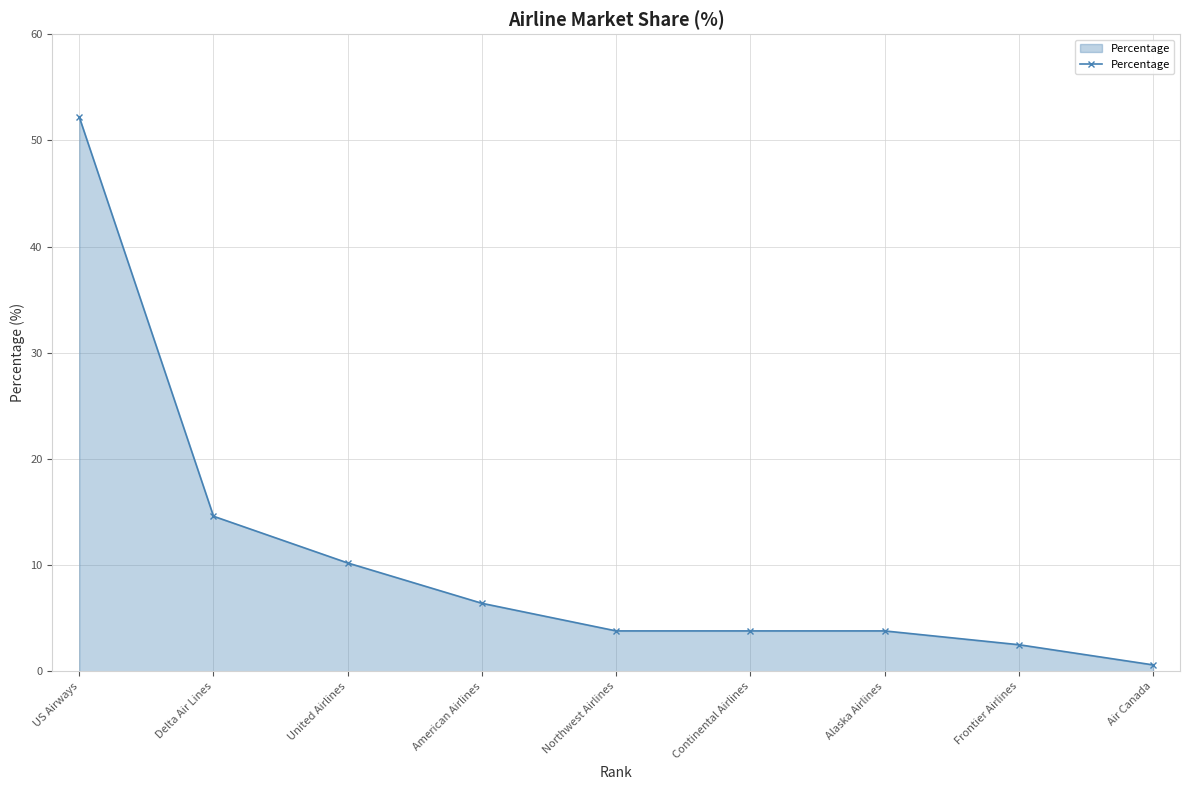

Reading left to right, list all the values displayed in this chart.

52.2	14.6	10.2	6.4	3.8	3.8	3.8	2.5	0.6